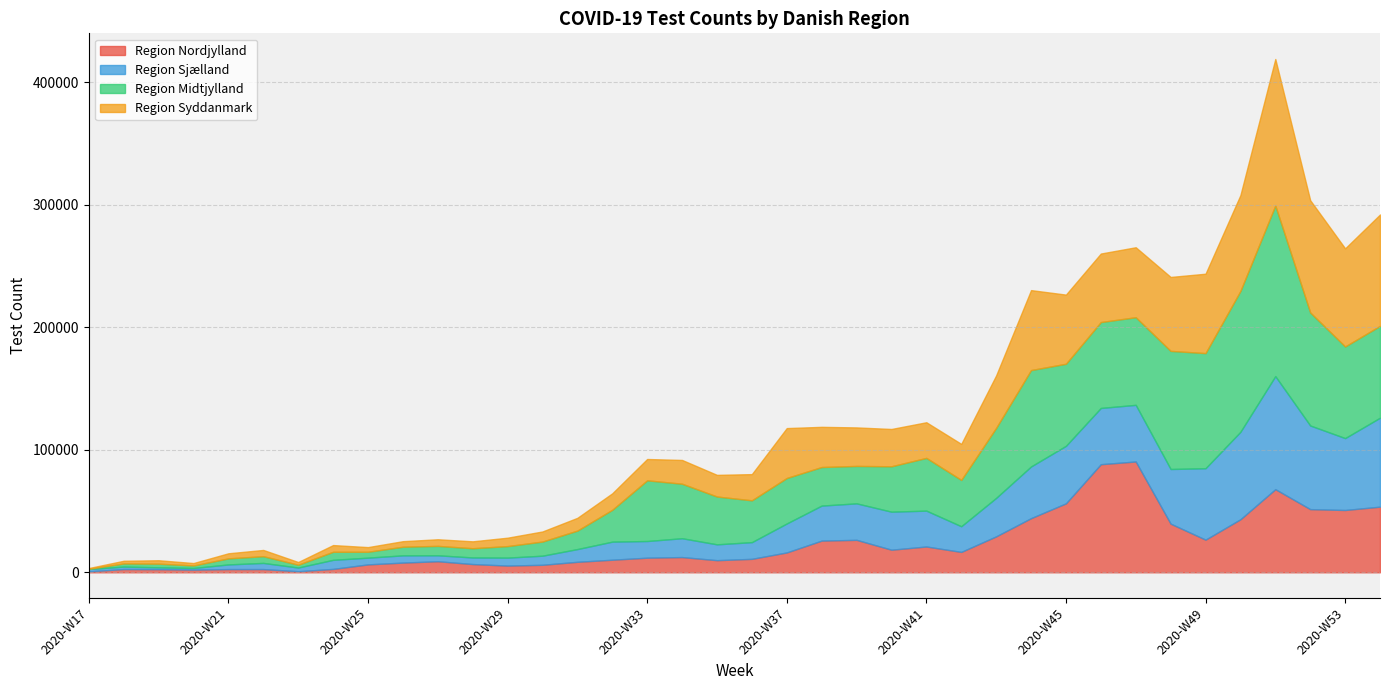

Reading left to right, list all the values displayed in this chart.

Region Nordjylland: 780	2638	2537	2166	2608	2612	865	2760	6451	7917	9028	6720	5477	6123	8558	10269	11924	12422	9893	10973	16203	25866	26491	18440	21063	16640	29336	44195	56285	88245	90463	39702	26637	43294	67853	51561	50862	53575
Region Sjælland: 1884	2009	1510	1354	3808	5033	3020	7404	5494	5900	4844	5375	6491	7425	10387	14746	13601	15380	12926	13633	23653	28578	29780	31035	29267	20941	31403	42191	46943	45909	46221	44617	58306	71392	92287	68268	58679	72619
Region Midtjylland: 217	2582	2995	2068	4956	5494	2304	6566	4825	7055	7687	7548	9415	11550	15094	25986	49555	44499	39036	34149	37122	31495	30555	37065	43056	37831	57144	78698	67017	70131	71552	96420	93980	114998	139286	92281	74804	74986
Region Syddanmark: 597	2173	2794	1958	4147	5104	2205	5497	3791	4526	5404	5640	6872	8230	10419	13474	17410	19405	17675	21390	40746	32802	31445	30461	29104	29411	42846	65277	56447	55938	57116	60369	64822	78244	119607	91625	80106	90928